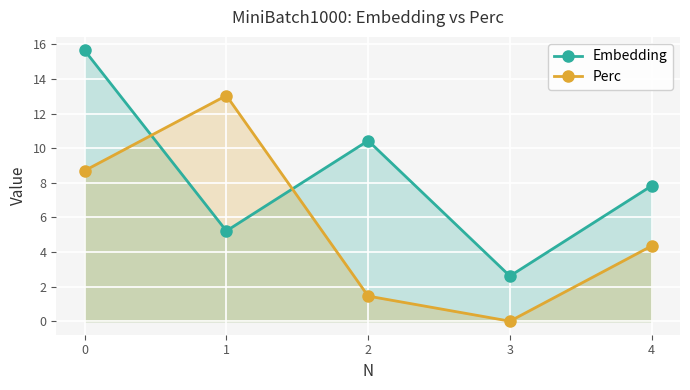

What is the value of the Embedding point at the 1st from the left?

15.6